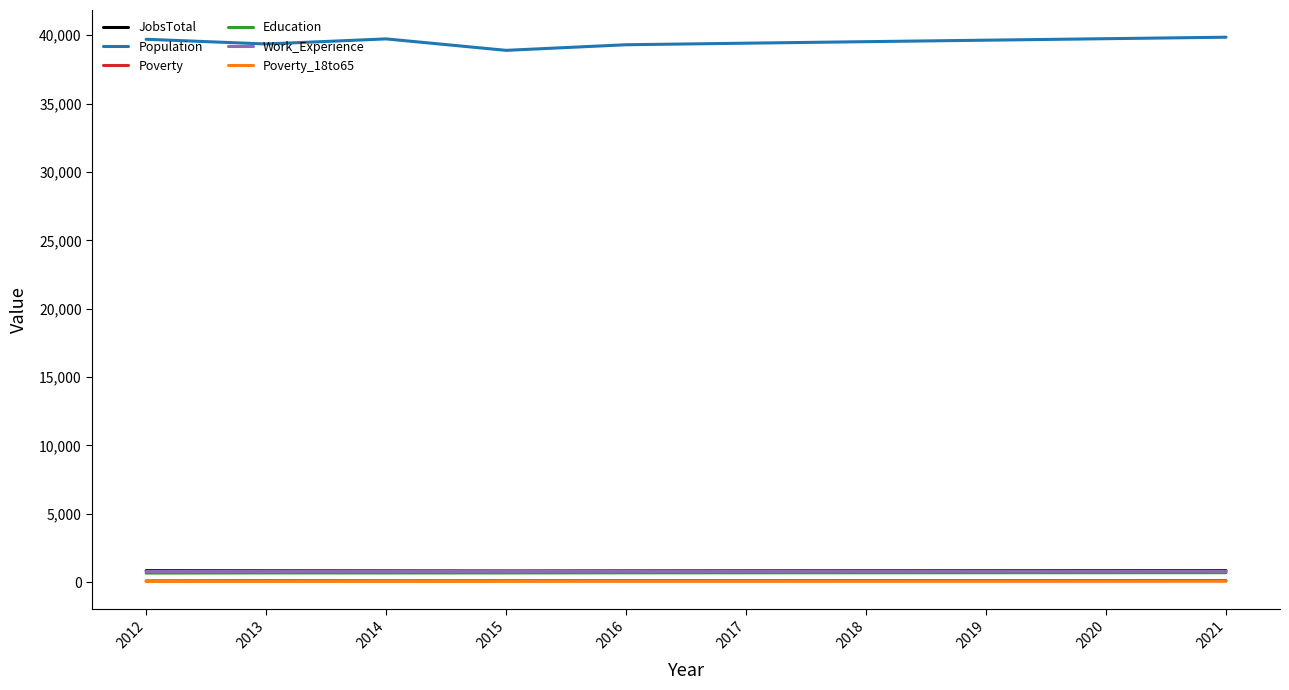

Is the value of Poverty_18to65 at 2018 greater than the value of Population at 2012?

No